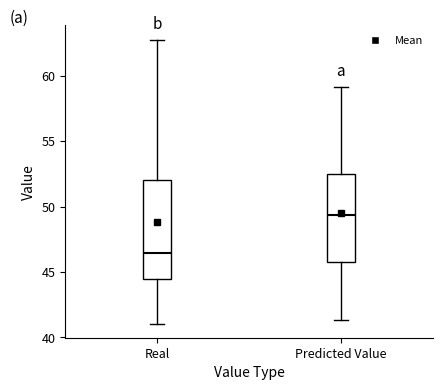

Which box's median line is the highest?

Predicted Value